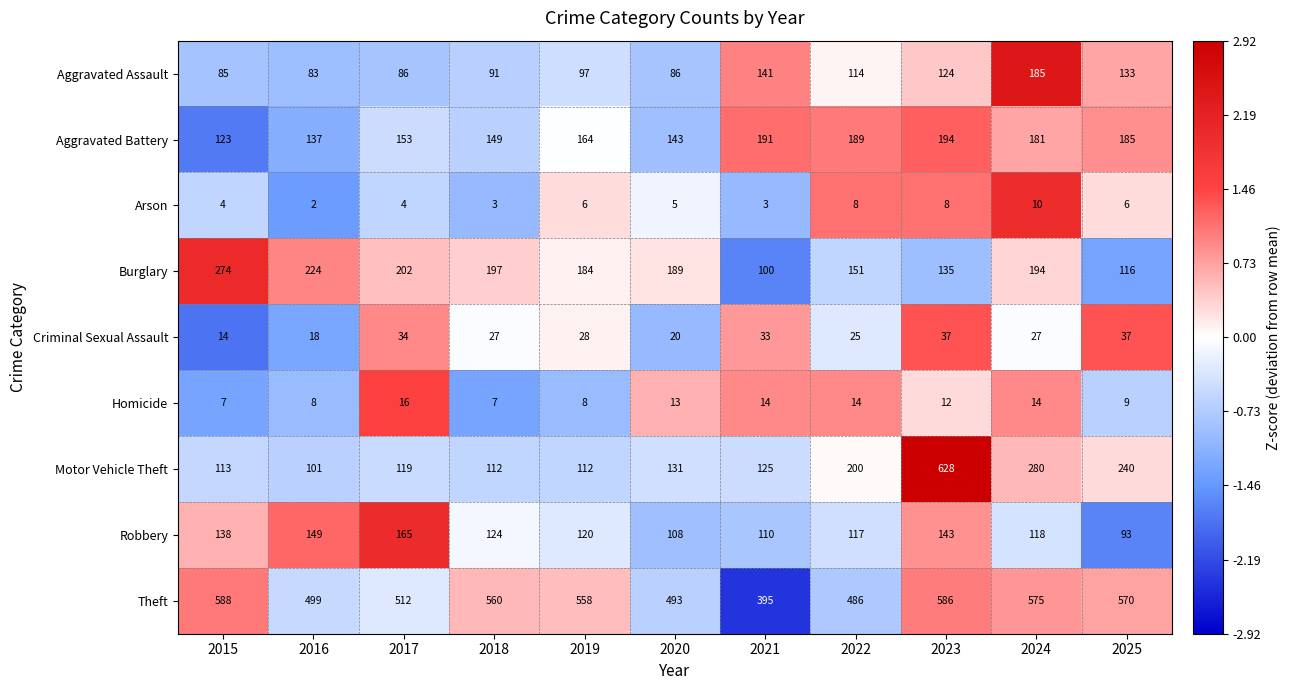

How many series are shown in this chart?

9